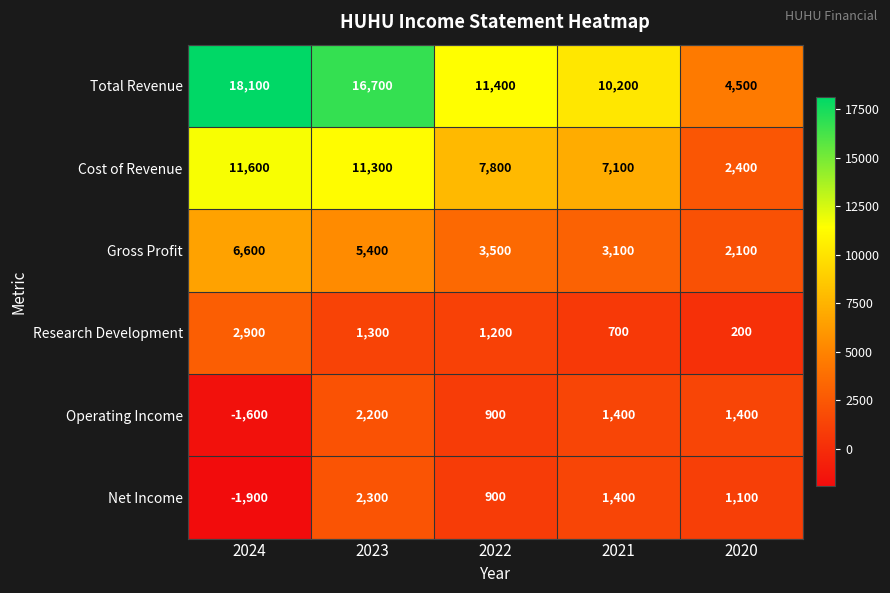

Count the number of data series in this chart.

6